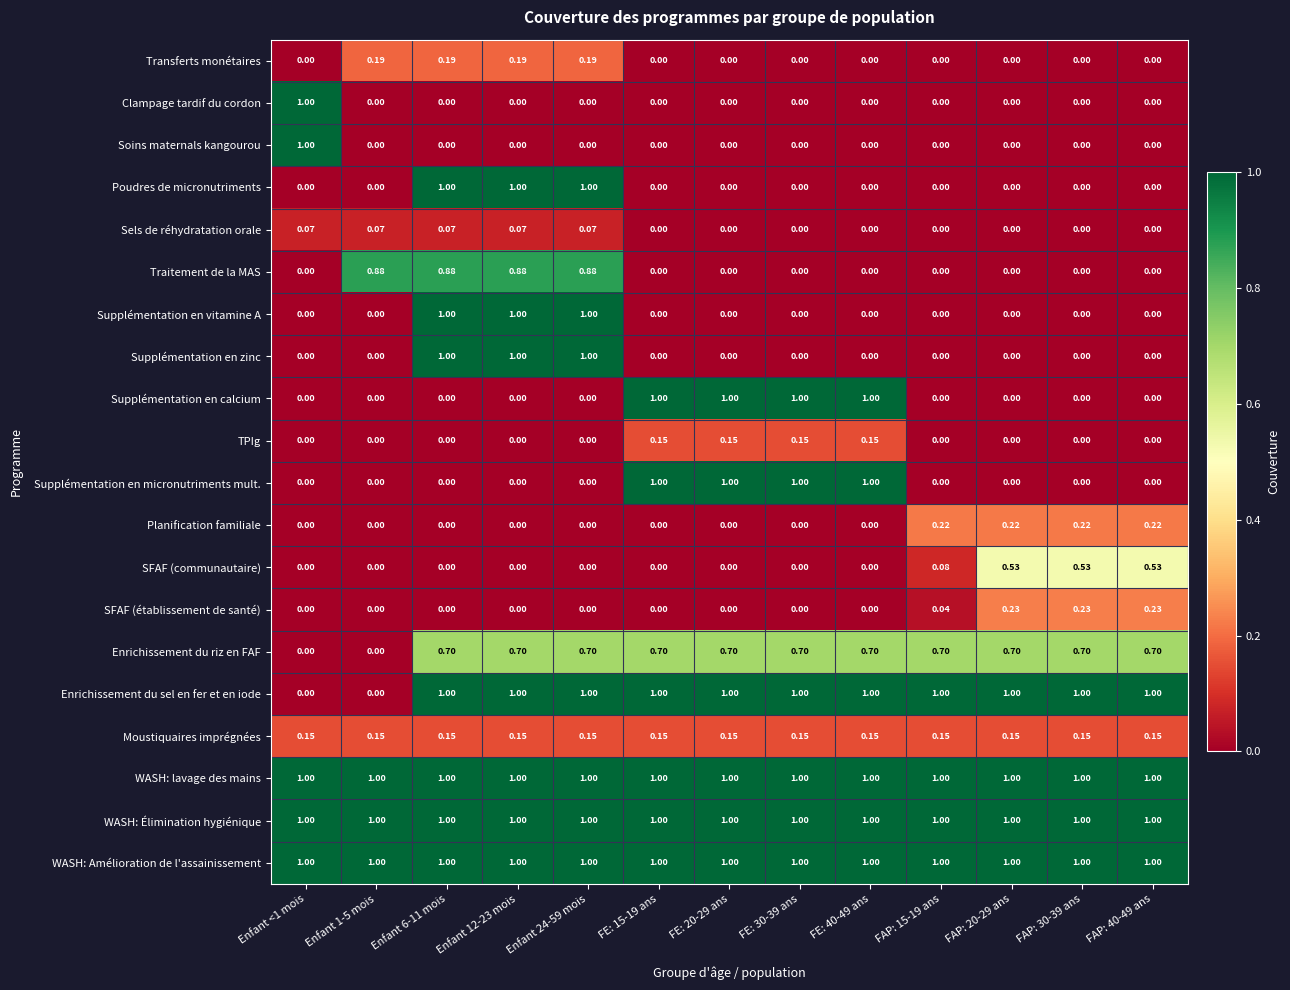

Is the value of Poudres de micronutriments at FAP: 30-39 ans greater than the value of WASH: Amélioration de l'assainissement at FAP: 15-19 ans?

No